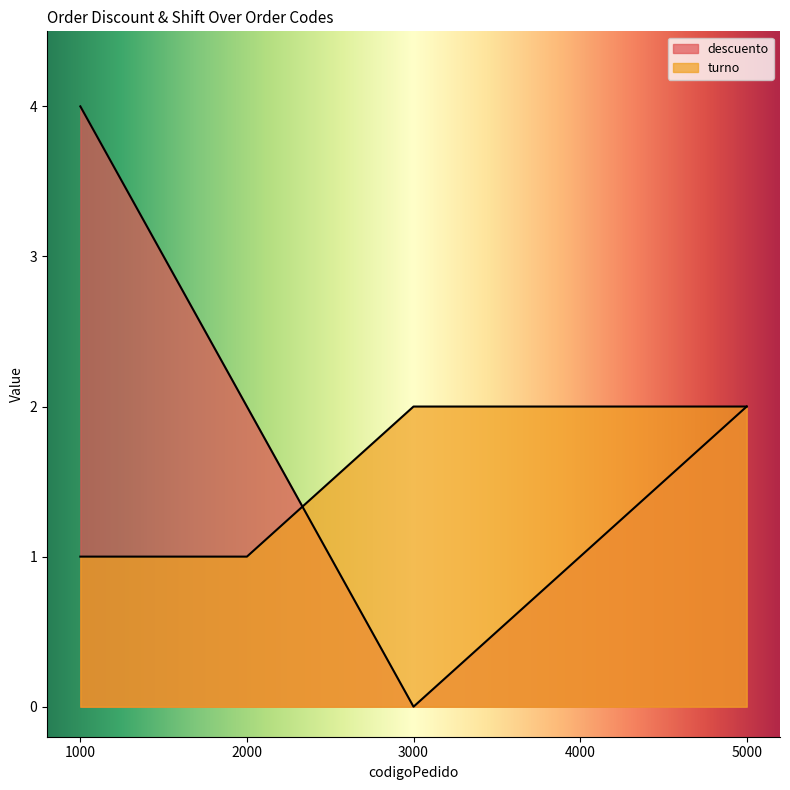

What is the approximate value of descuento at 2000?

2